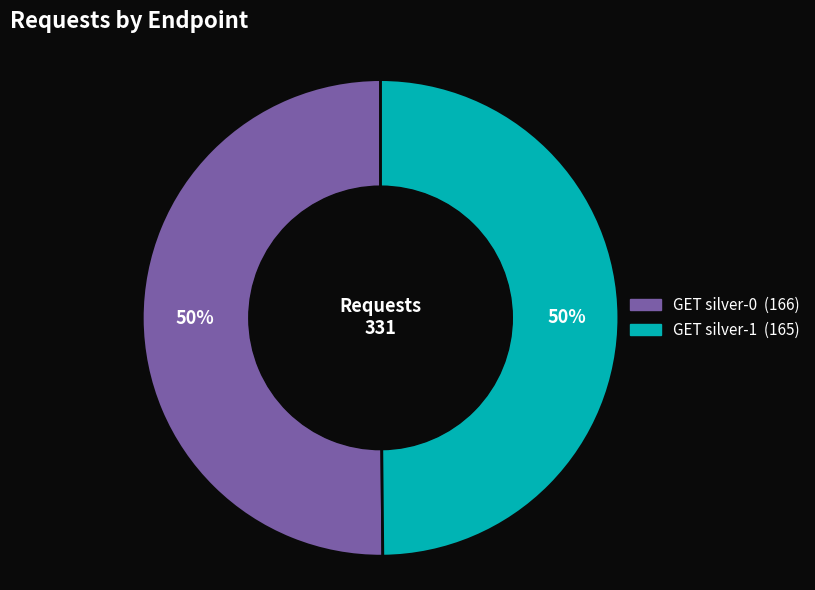

What is the ratio of the value at GET silver-1 to the value at GET silver-0?

1.0